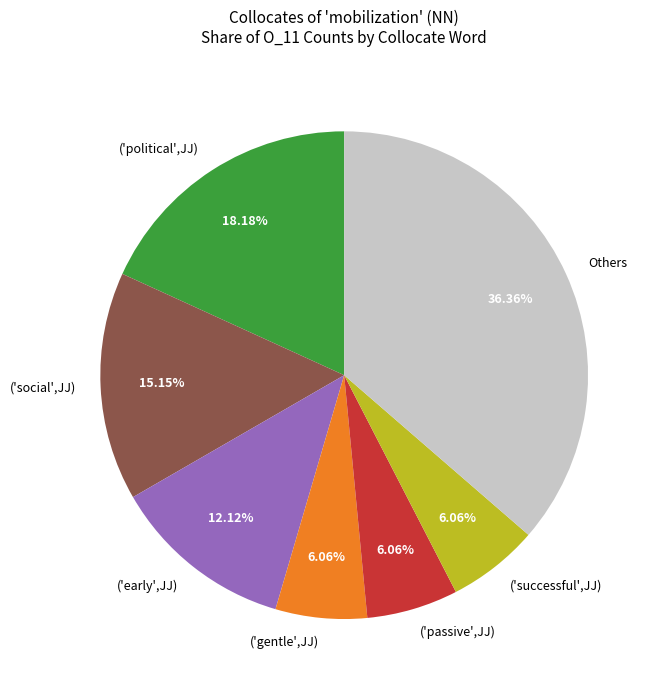

To the nearest percent, what portion does ('social',JJ) represent?

15%